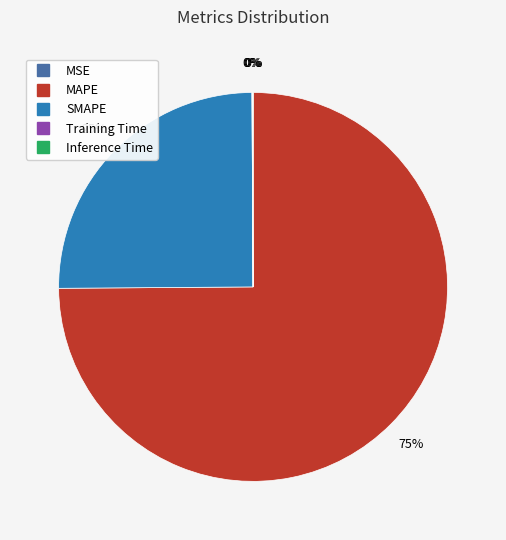

What percentage is the MAPE slice, to the nearest percent?

75%